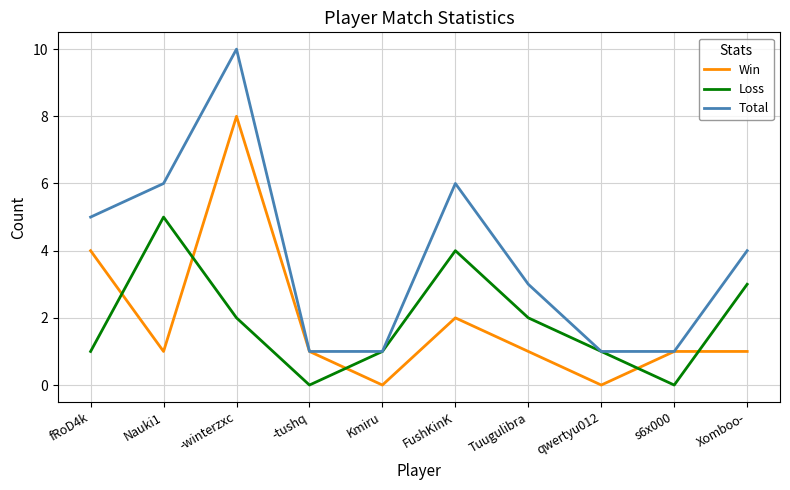

What position from the left is Xomboo-?

10